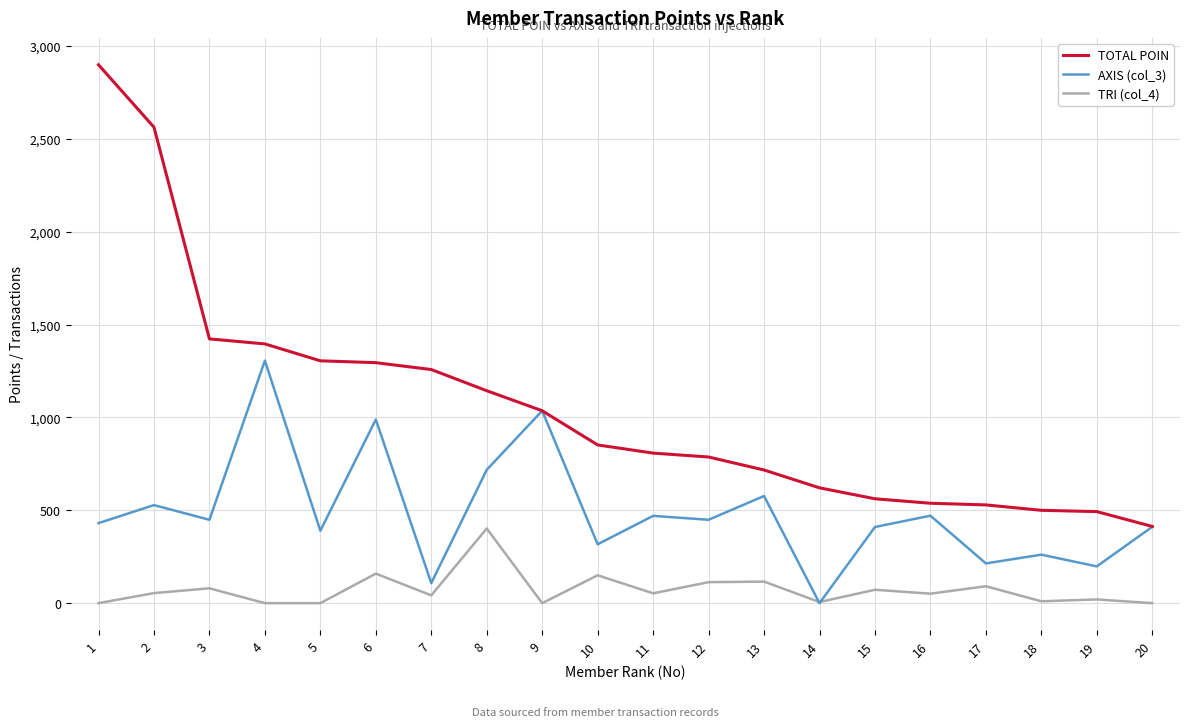

True or false: TOTAL POIN and TRI (col_4) cross at least once.

False